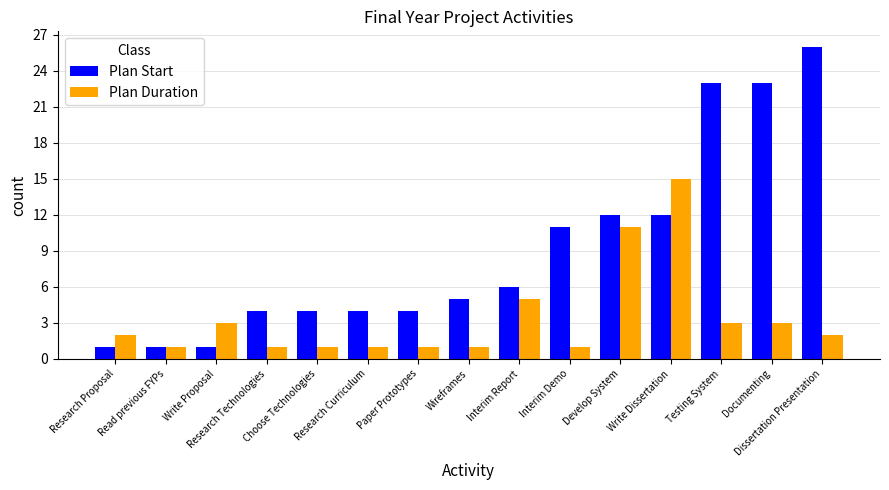

Reading right to left, list all the values displayed in this chart.

Plan Start: Dissertation Presentation=26	Documenting=23	Testing System=23	Write Dissertation=12	Develop System=12	Interim Demo=11	Interim Report=6	Wireframes=5	Paper Prototypes=4	Research Curriculum=4	Choose Technologies=4	Research Technologies=4	Write Proposal=1	Read previous FYPs=1	Research Proposal=1
Plan Duration: Dissertation Presentation=2	Documenting=3	Testing System=3	Write Dissertation=15	Develop System=11	Interim Demo=1	Interim Report=5	Wireframes=1	Paper Prototypes=1	Research Curriculum=1	Choose Technologies=1	Research Technologies=1	Write Proposal=3	Read previous FYPs=1	Research Proposal=2